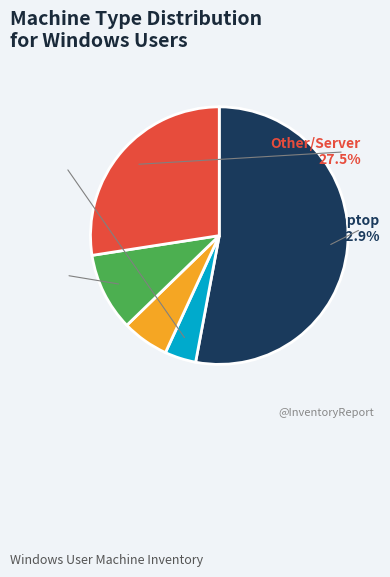

To the nearest percent, what is the difference between the Desktop and Virtual Machine -B/C slice percentages?

6%